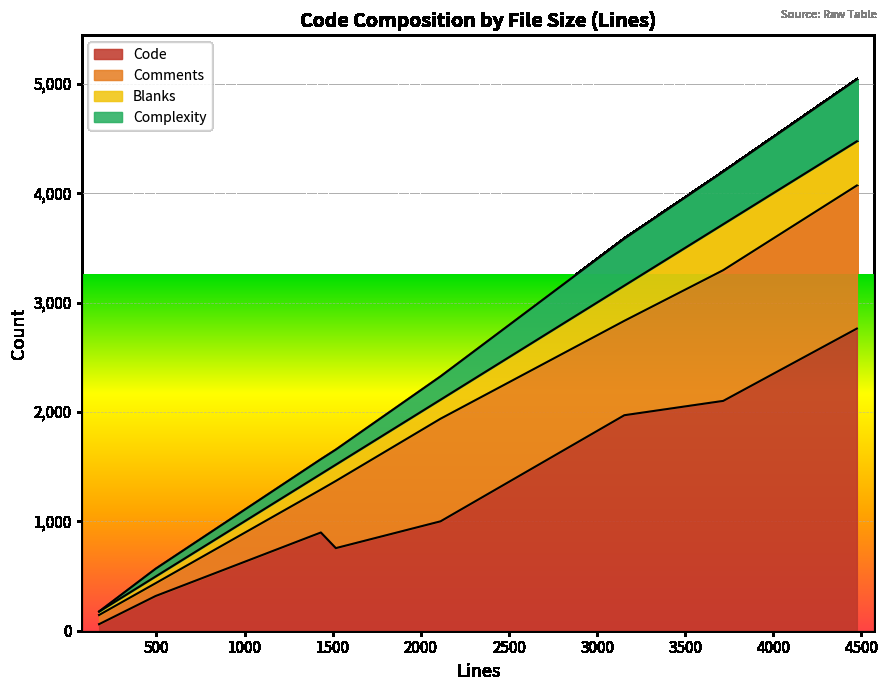

At which label does Complexity reach its peak?

4474